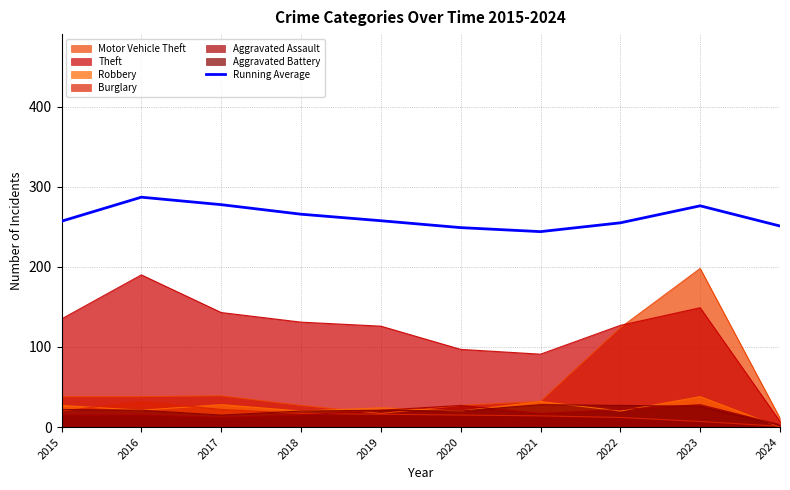

Reading right to left, extract all data points from this chart.

251.0	276.2	255.0	244.0	249.0	257.6	265.8	277.7	287.0	257.0